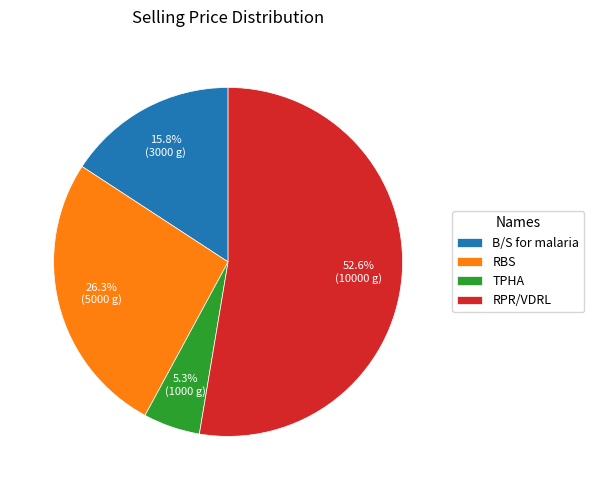

Does any single category account for the majority?

Yes